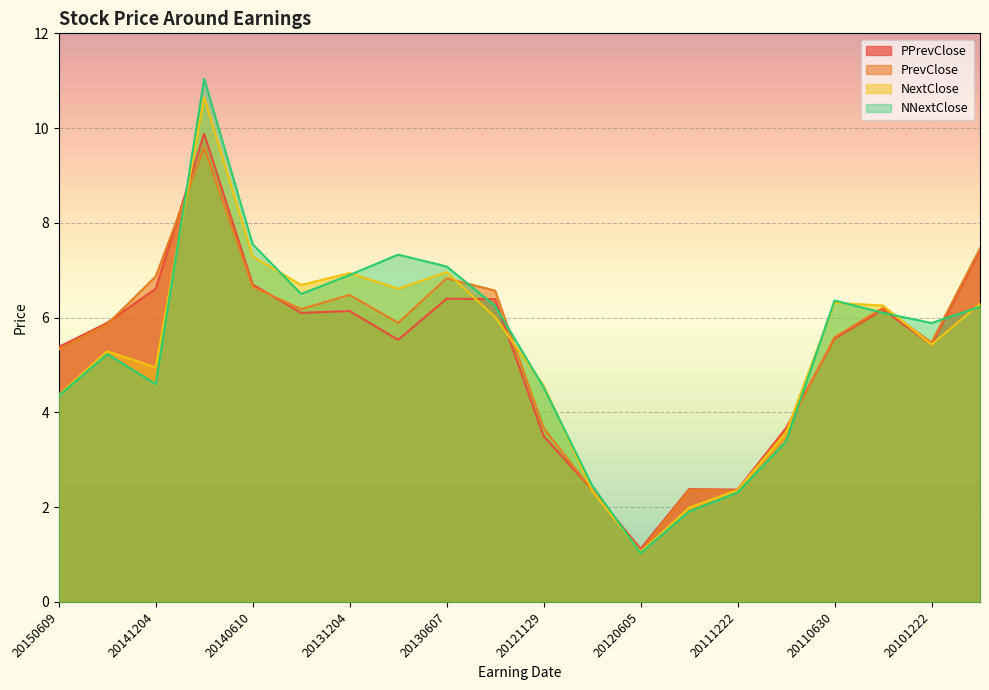

Reading left to right, what are all the values shown in this chart?

PPrevClose: 20150609=5.4	20150324=5.9	20141204=6.6	20140903=9.9	20140610=6.7	20140313=6.1	20131204=6.1	20130910=5.5	20130607=6.4	20130313=6.4	20121129=3.5	20120829=2.4	20120605=1.1	20120327=2.4	20111222=2.4	20111005=3.7	20110630=5.6	20110414=6.2	20101222=5.4	20100930=7.4
PrevClose: 20150609=5.3	20150324=5.9	20141204=6.9	20140903=9.6	20140610=6.7	20140313=6.2	20131204=6.5	20130910=5.9	20130607=6.8	20130313=6.6	20121129=3.7	20120829=2.4	20120605=1.1	20120327=2.4	20111222=2.4	20111005=3.6	20110630=5.6	20110414=6.2	20101222=5.5	20100930=7.5
NextClose: 20150609=4.4	20150324=5.3	20141204=5.0	20140903=10.7	20140610=7.3	20140313=6.7	20131204=6.9	20130910=6.6	20130607=7.0	20130313=6.0	20121129=4.6	20120829=2.4	20120605=1.1	20120327=2.0	20111222=2.4	20111005=3.6	20110630=6.3	20110414=6.3	20101222=5.4	20100930=6.3
NNextClose: 20150609=4.3	20150324=5.2	20141204=4.6	20140903=11.0	20140610=7.5	20140313=6.5	20131204=6.9	20130910=7.3	20130607=7.1	20130313=6.2	20121129=4.5	20120829=2.5	20120605=1.0	20120327=1.9	20111222=2.3	20111005=3.4	20110630=6.4	20110414=6.1	20101222=5.9	20100930=6.2